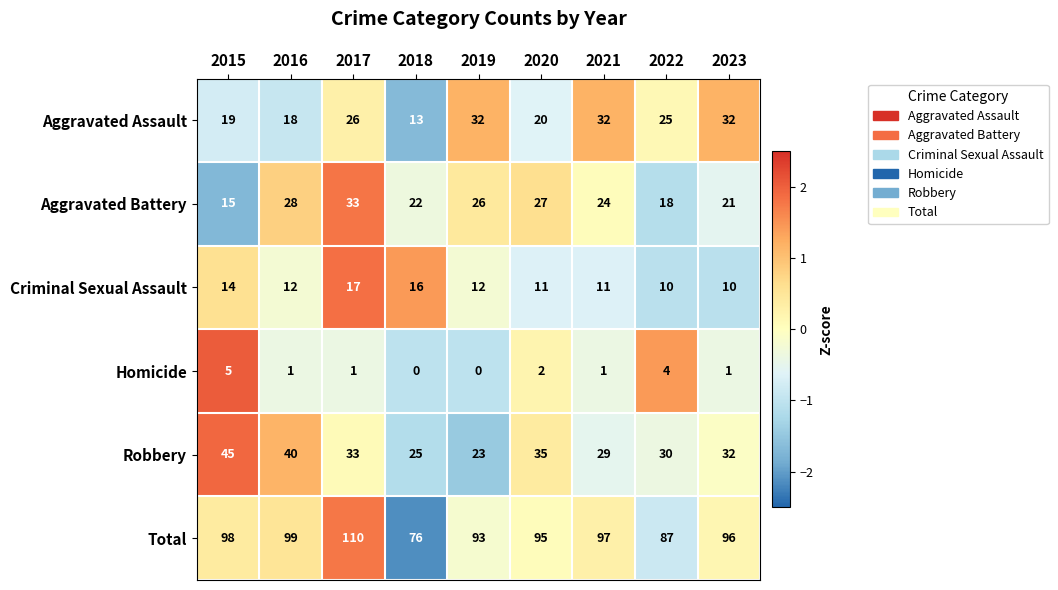

What is the minimum value shown in the chart?

0